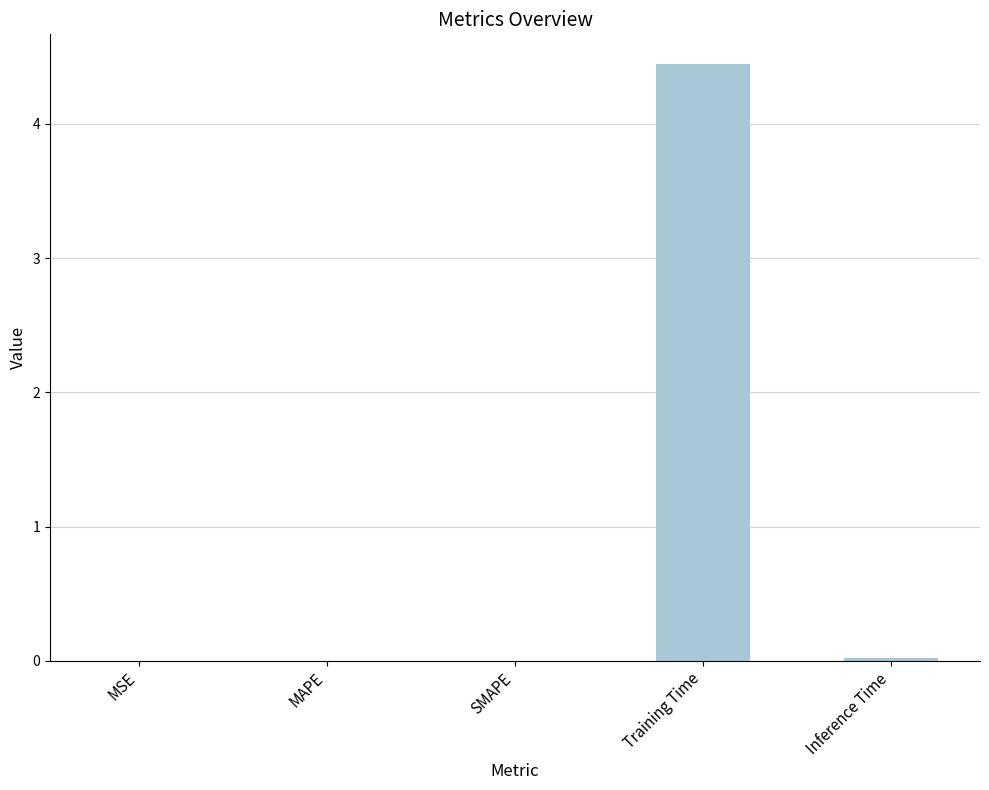

Between Training Time and MAPE, which is larger?

Training Time